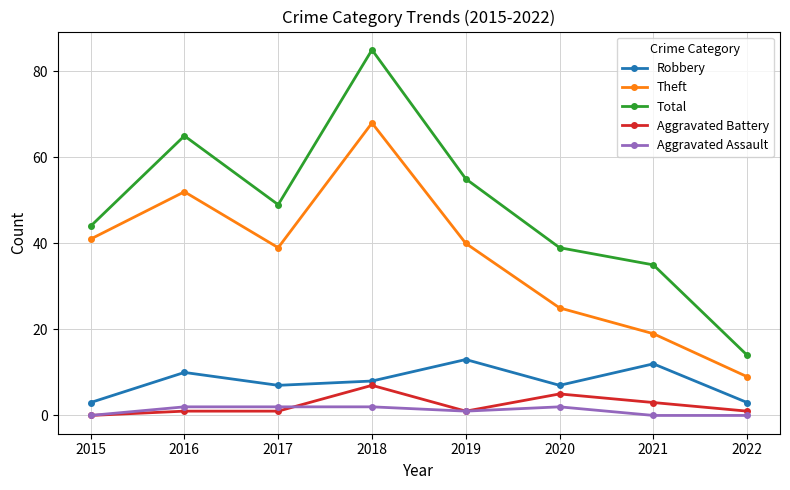

What is the difference between the maximum and minimum values in the Theft series?

59